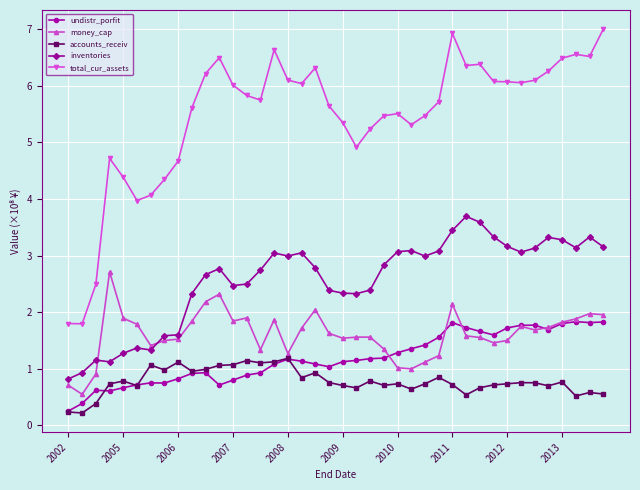

Which series has the largest range (max minus min)?

total_cur_assets